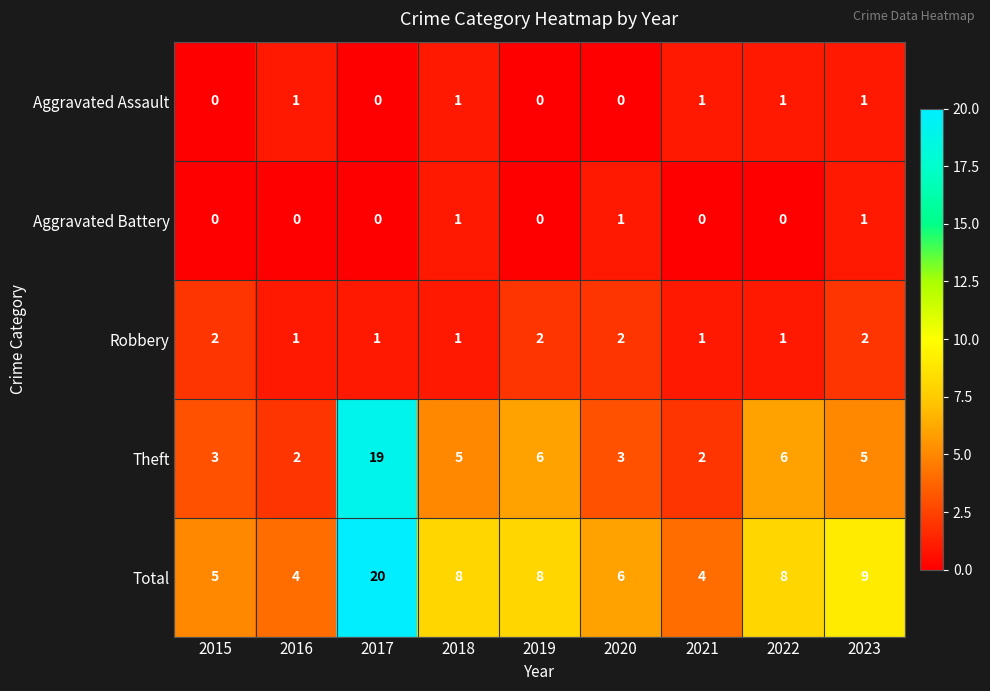

Between 2020 and 2022, which series saw the biggest shift?

Theft